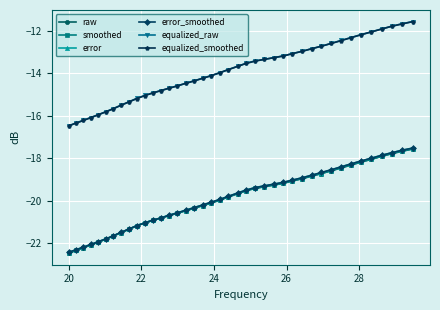

How many series are shown in this chart?

6